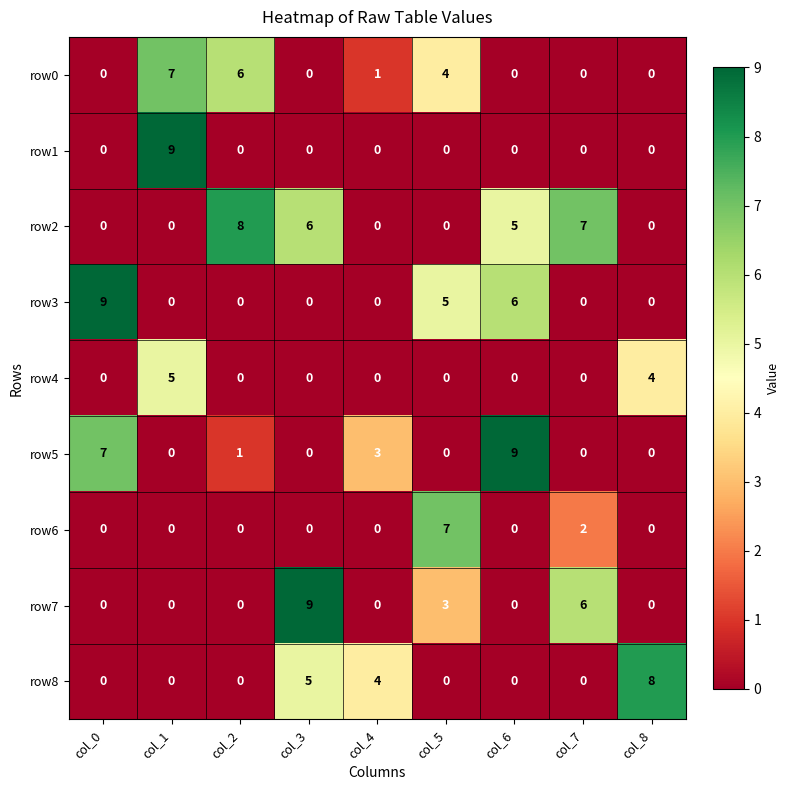

At which category is the sum across all series the highest?

col_1